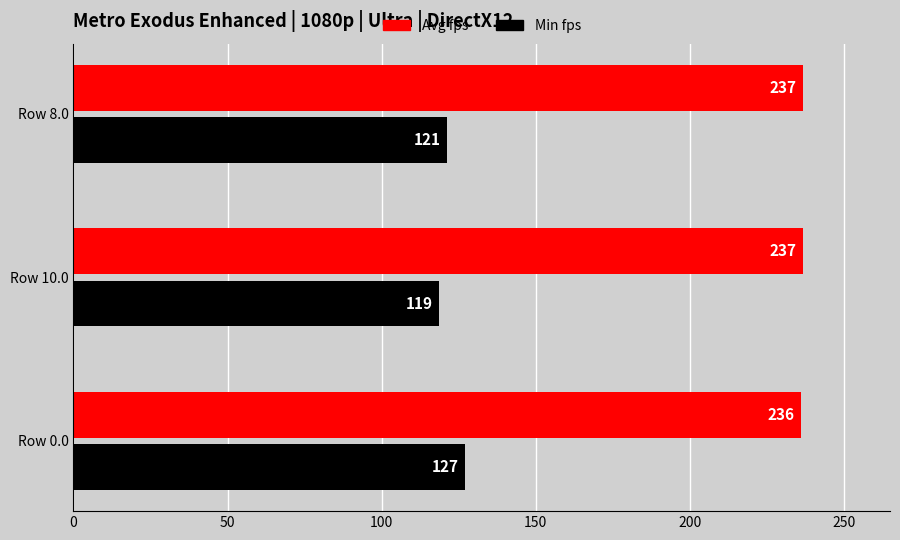

Which category has the highest value in the Min fps series?

Row 0.0